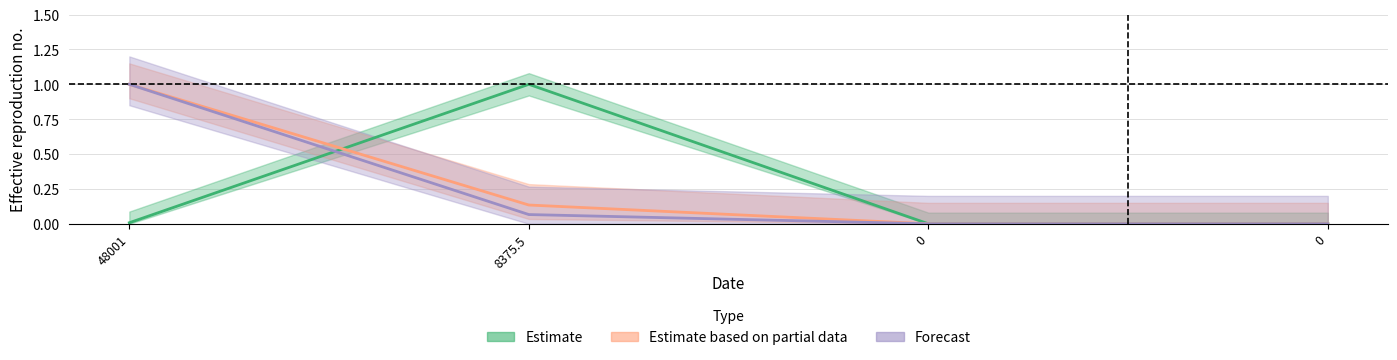

Which series has the widest spread of values?

Estimate